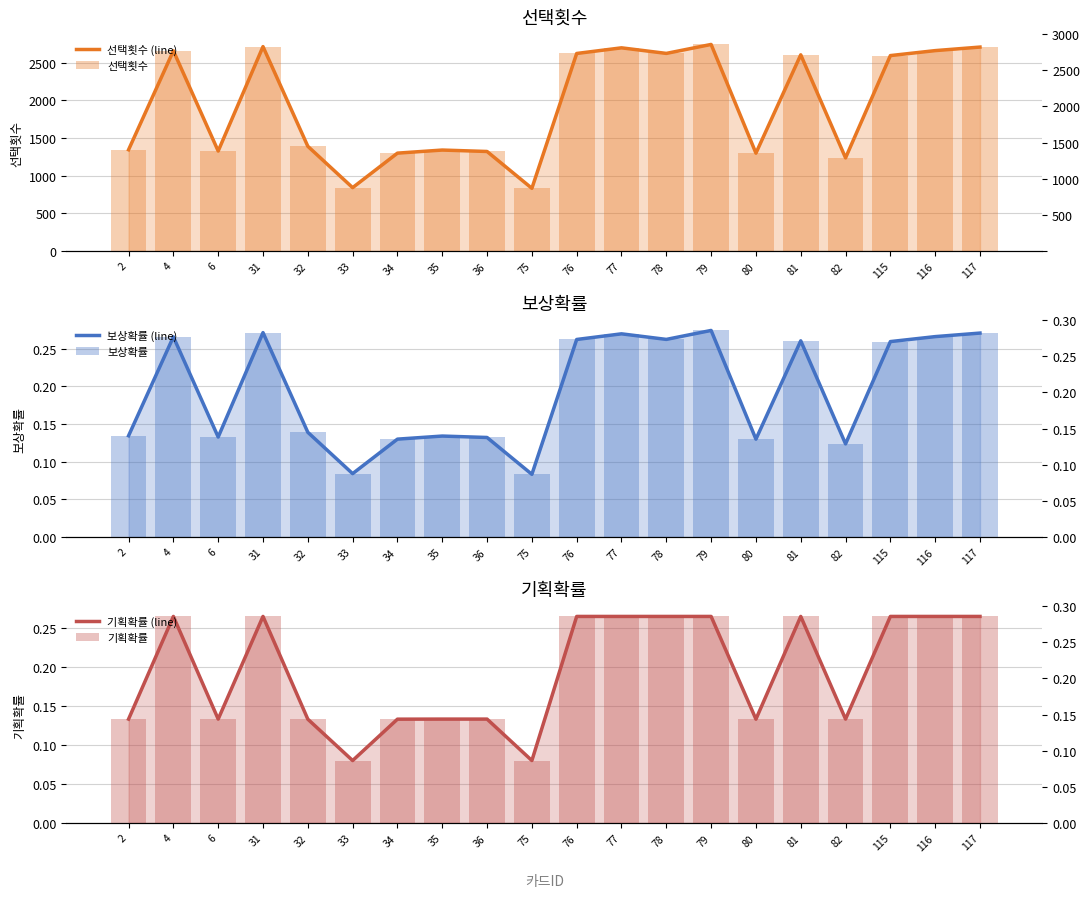

The 기획확률 series shows 0.3 at 79. True or false?

True